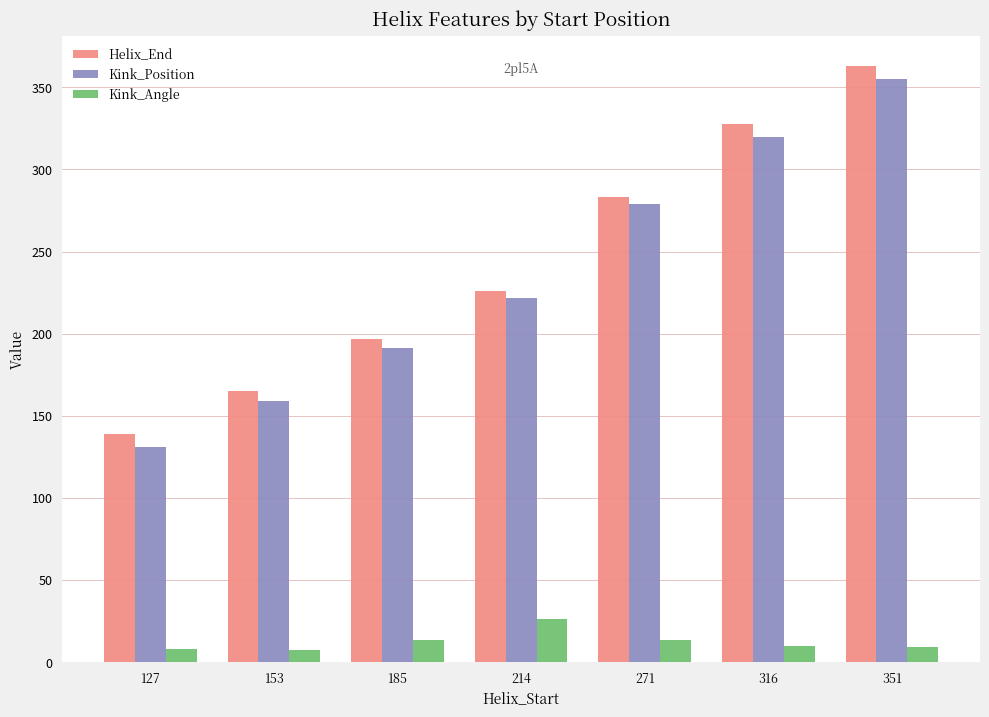

What is the difference between the maximum and second lowest values in the Kink_Angle series?

18.9